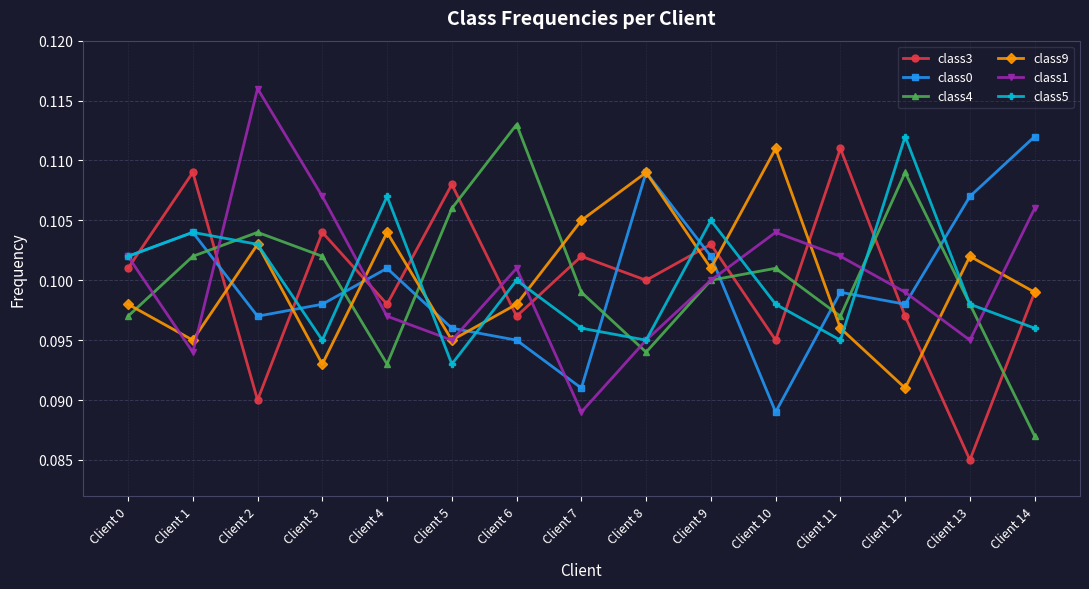

Which series changed the most between Client 7 and Client 8?

class0